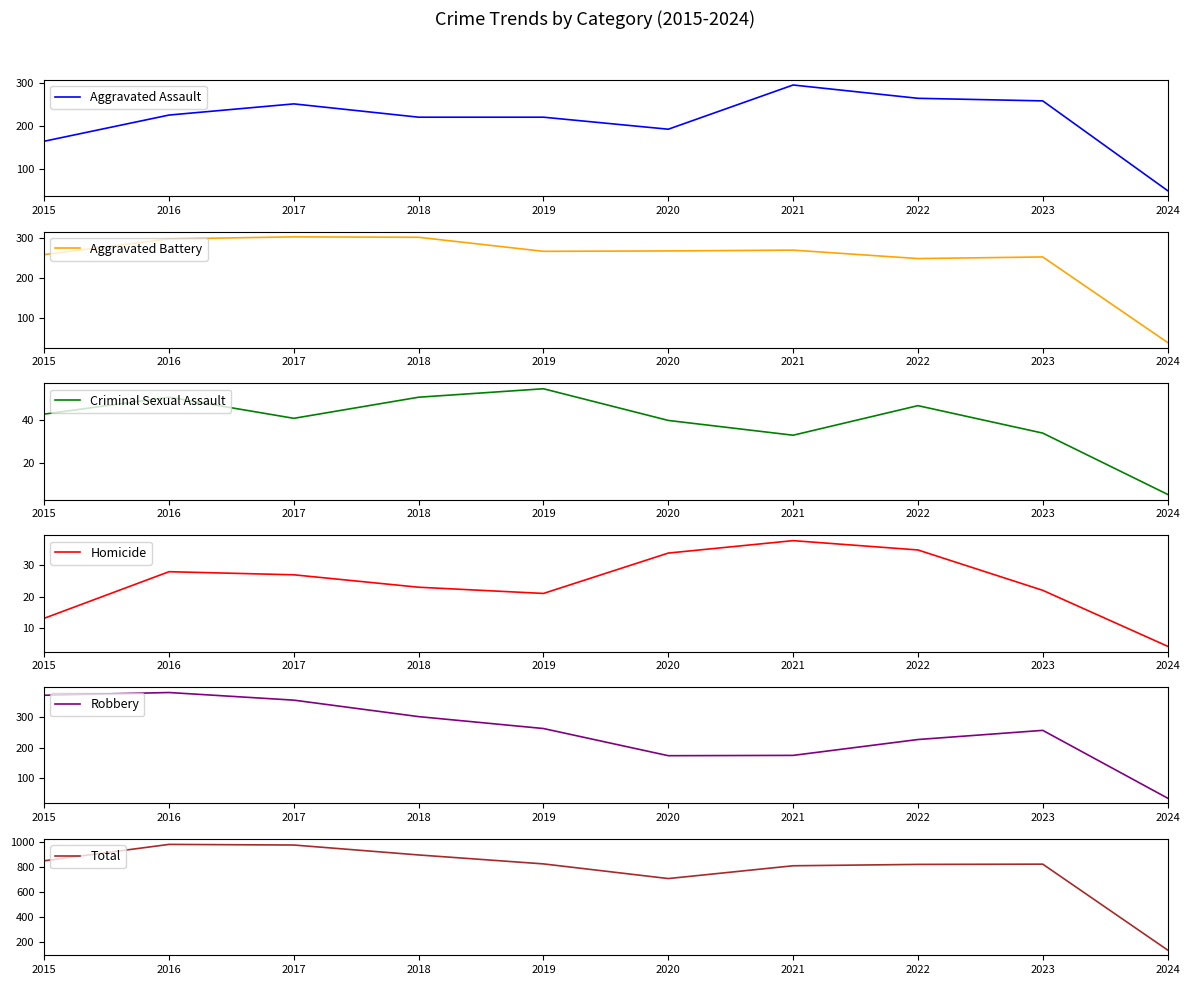

Reading right to left, transcribe all the data shown in this chart.

Aggravated Assault: 49	258	264	295	192	220	220	251	225	164
Aggravated Battery: 40	253	249	270	268	267	302	303	298	259
Criminal Sexual Assault: 5	34	47	33	40	55	51	41	51	43
Homicide: 4	22	35	38	34	21	23	27	28	13
Robbery: 35	257	227	175	174	263	302	356	381	372
Total: 133	824	822	811	708	826	898	978	983	851